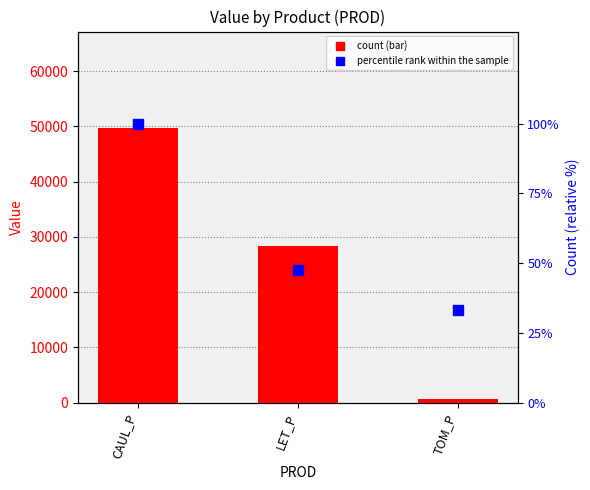

Which series contains the lowest Y value?

percentile rank within the sample